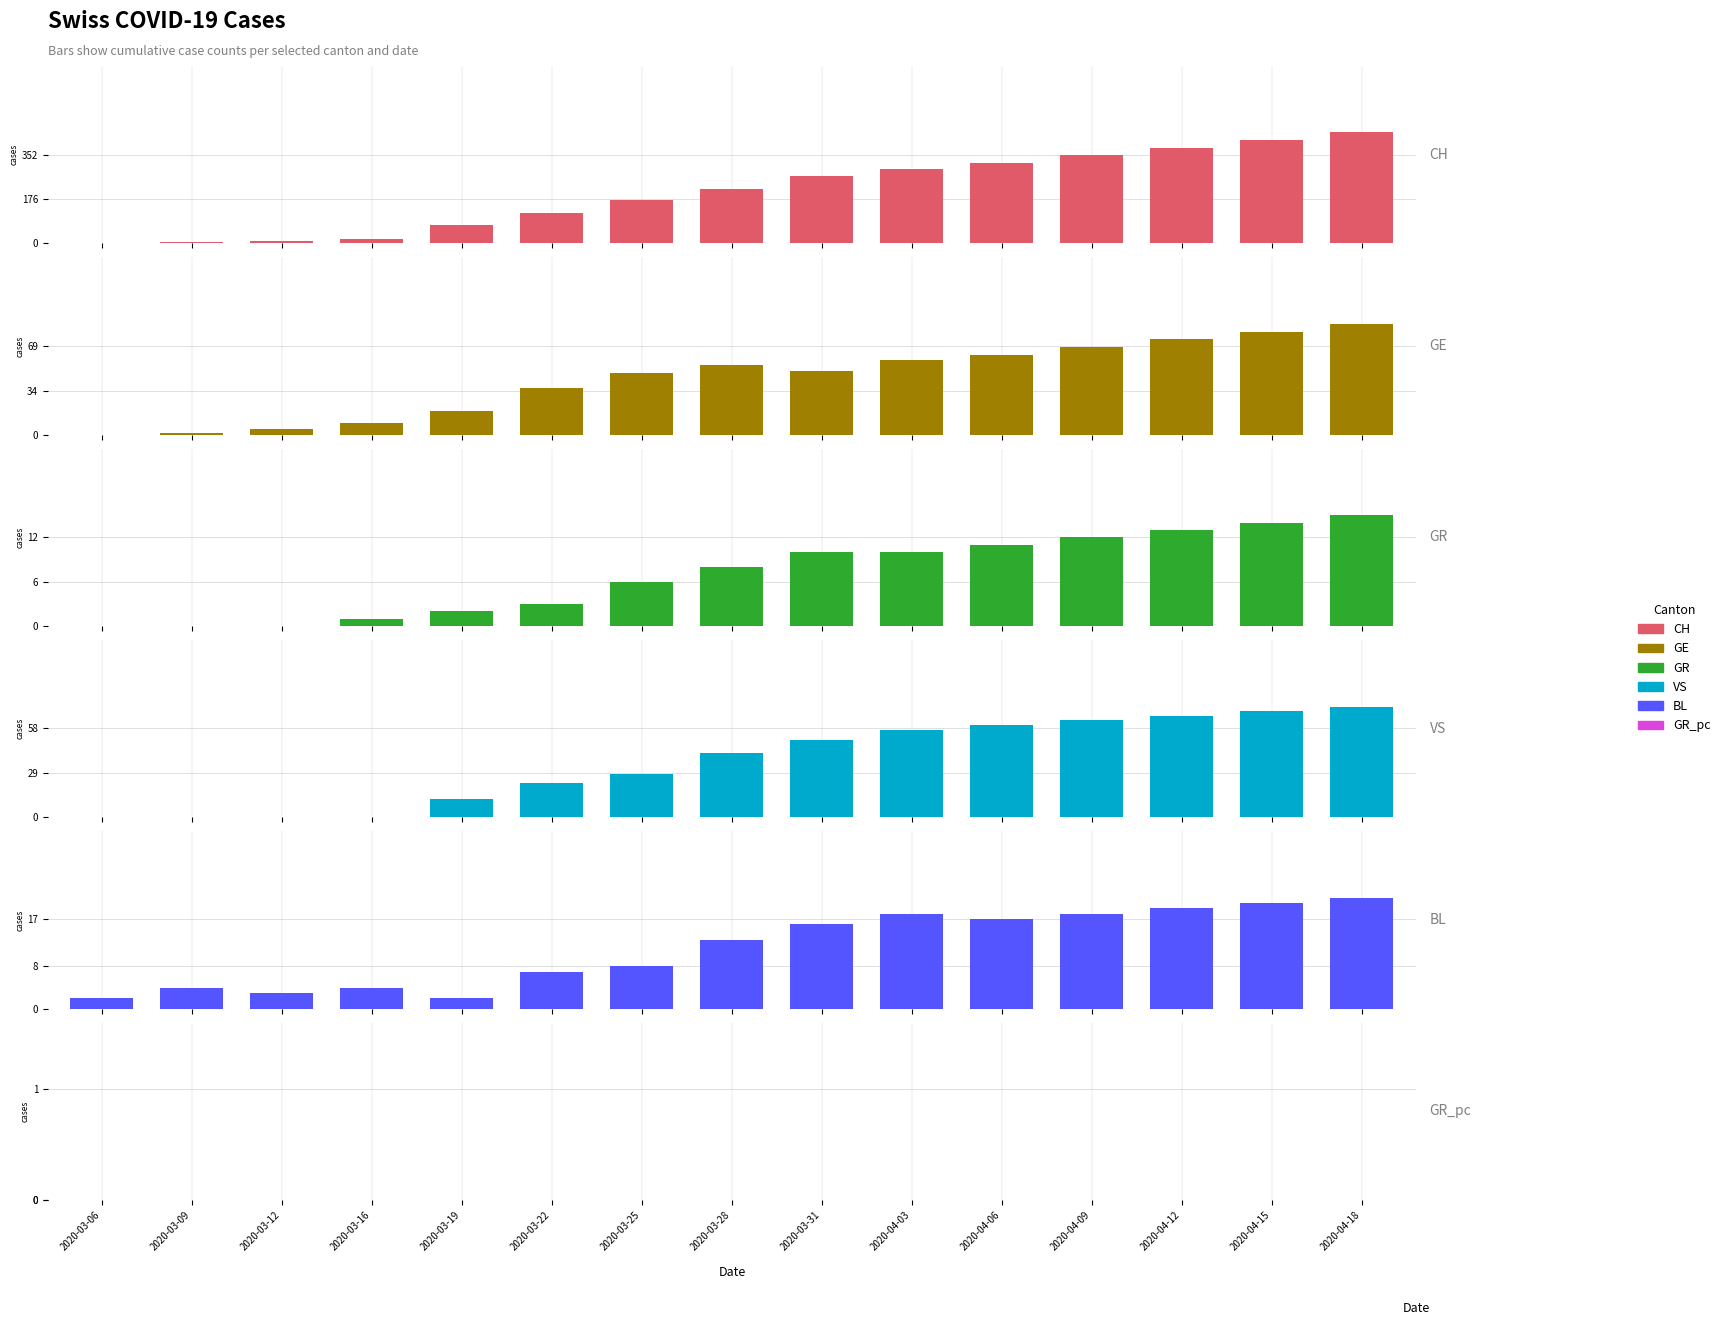

How many groups of bars are there?

15